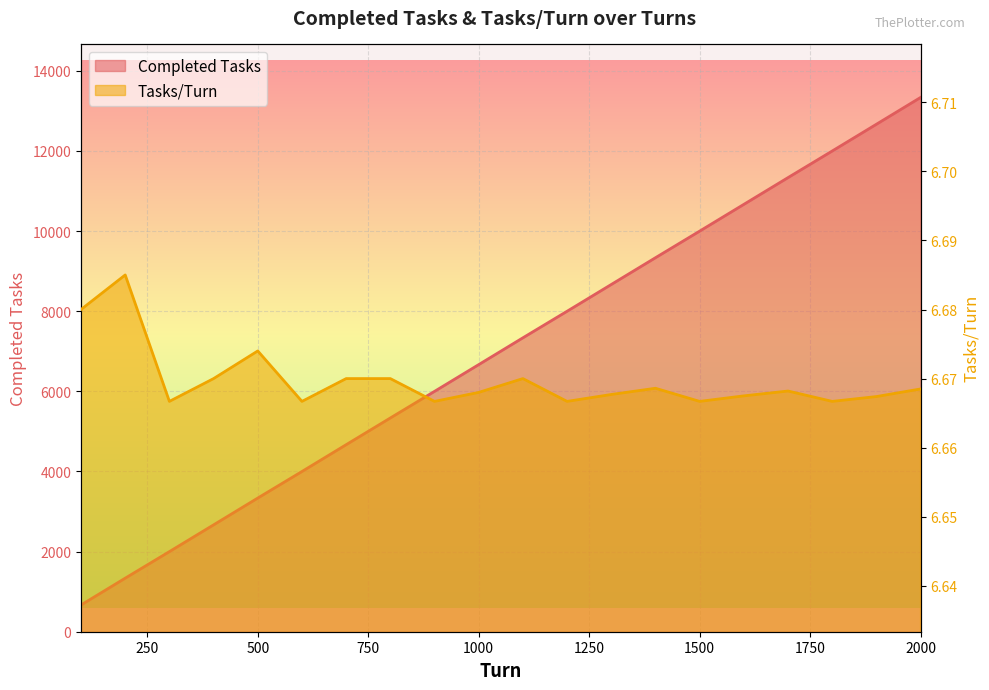

What is the sum of all Tasks/Turn values?

133.4